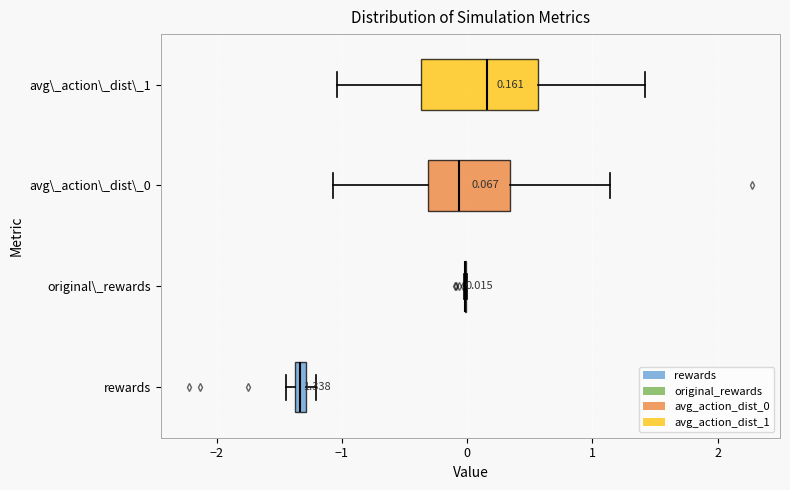

Comparing the boxes themselves (not the whiskers), which one is the widest?

avg\_action\_dist\_1